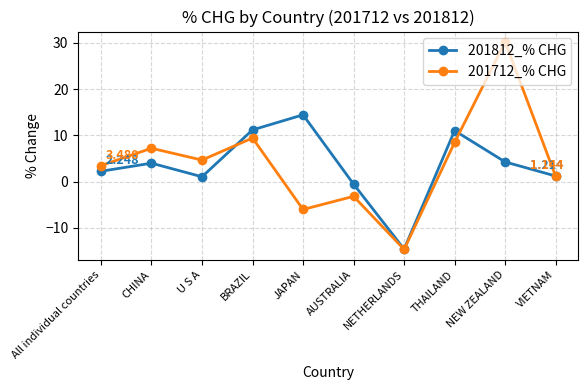

At which label is 201812_% CHG closest to 0?

AUSTRALIA